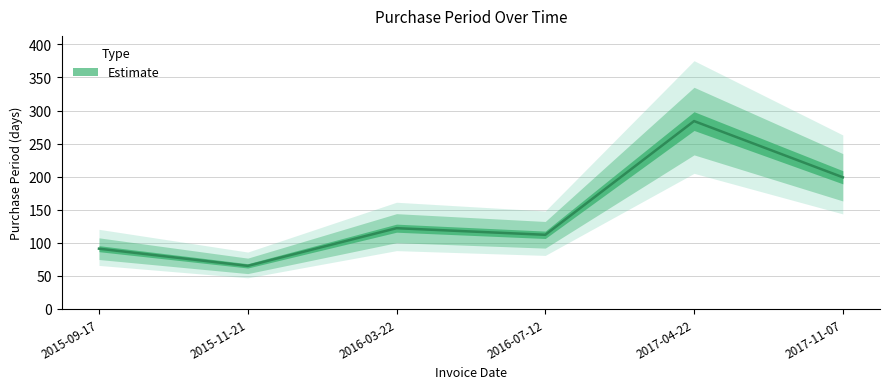

List the labels in order of value, largest first.

2017-04-22, 2017-11-07, 2016-03-22, 2016-07-12, 2015-09-17, 2015-11-21